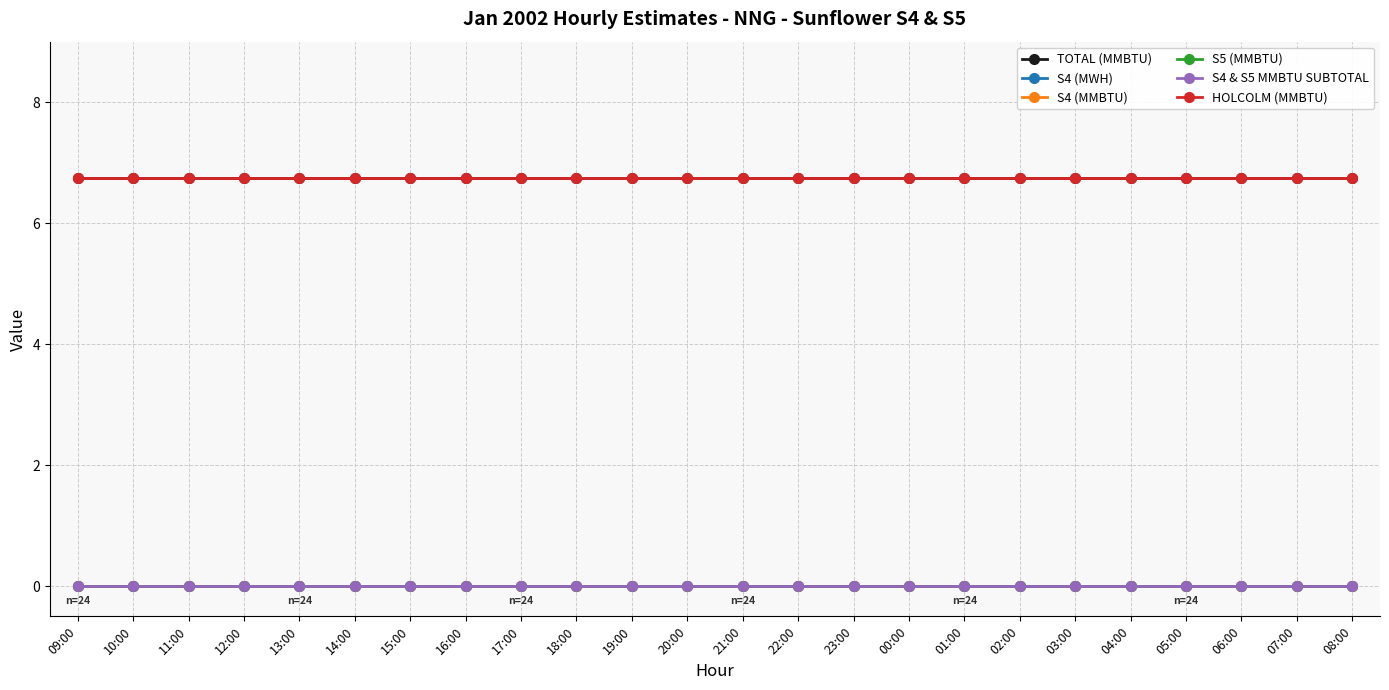

Which category has the lowest value in the HOLCOLM (MMBTU) series?

09:00